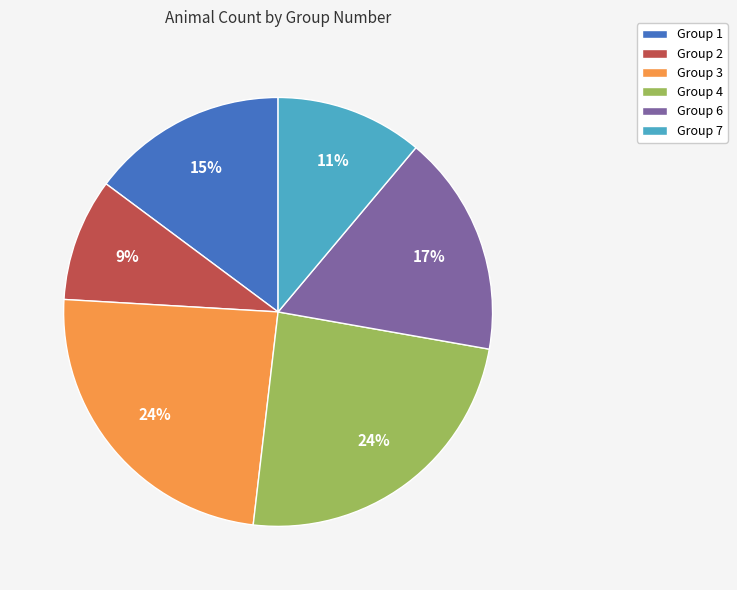

How many slices are in this pie chart?

6